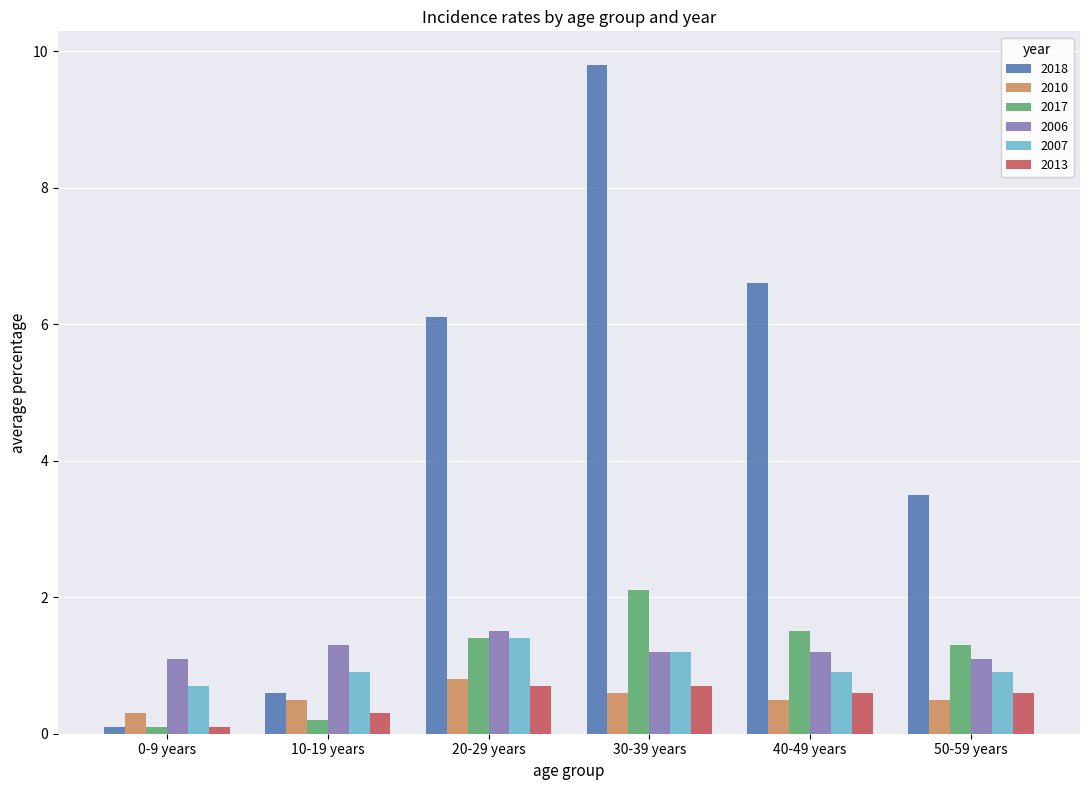

What is the value of the 2013 bar at the 2nd from the left?

0.3